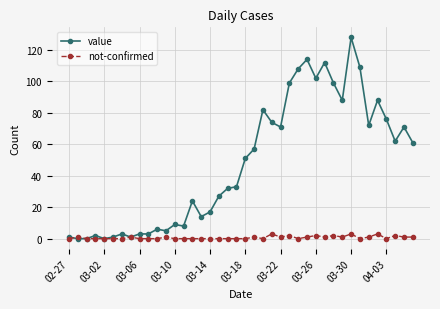

True or false: value has more than 2 points higher than both neighbors.

True